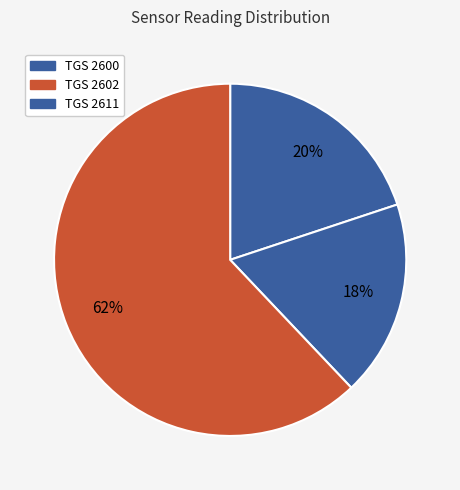

To the nearest percent, what is the average slice percentage?

33%